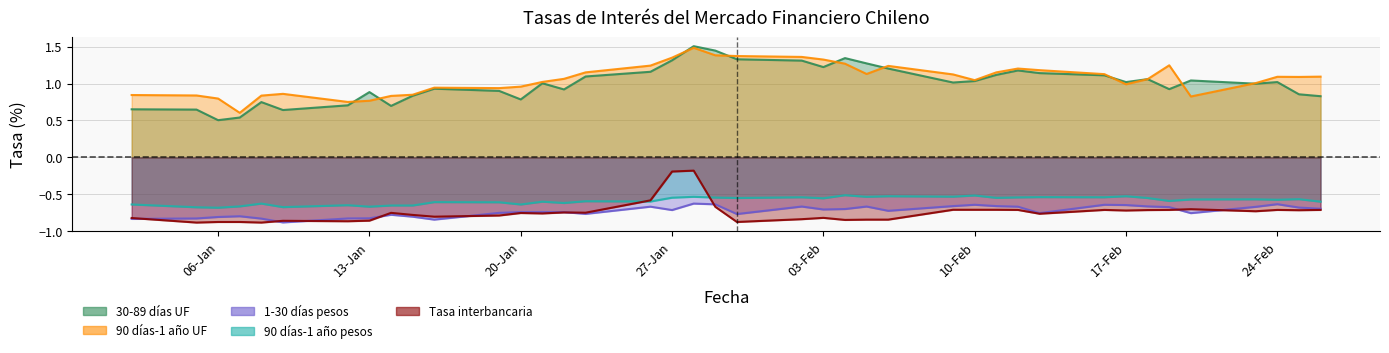

What is the difference between the highest and lowest values at 19-01-1998?

1.7